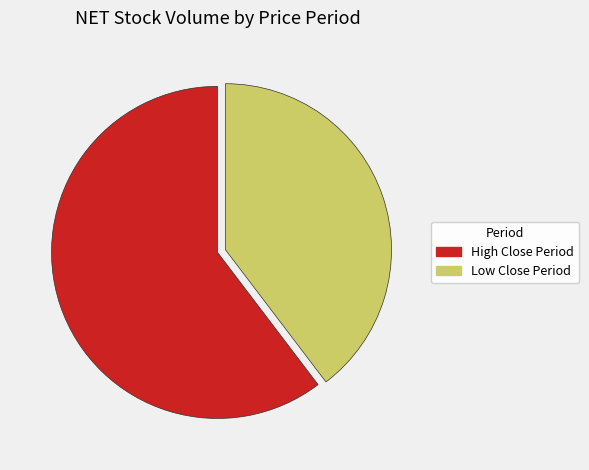

How many segments does this pie chart have?

2